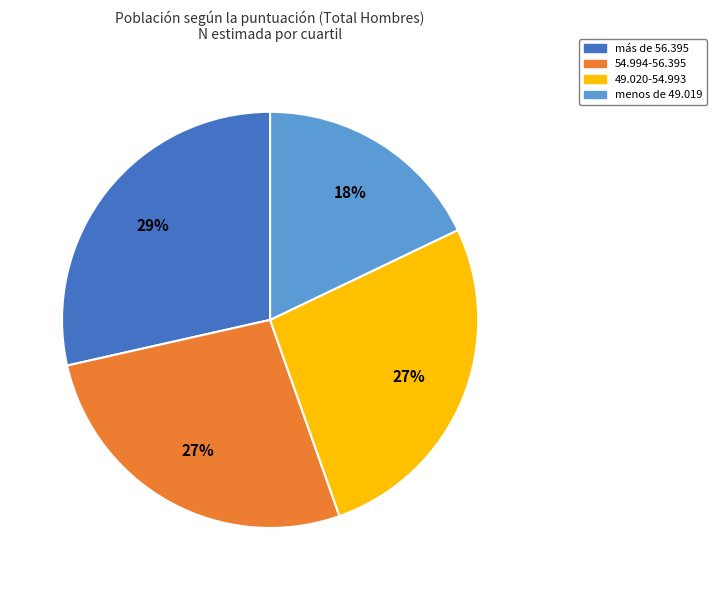

Which slice is the smallest?

menos de 49.019